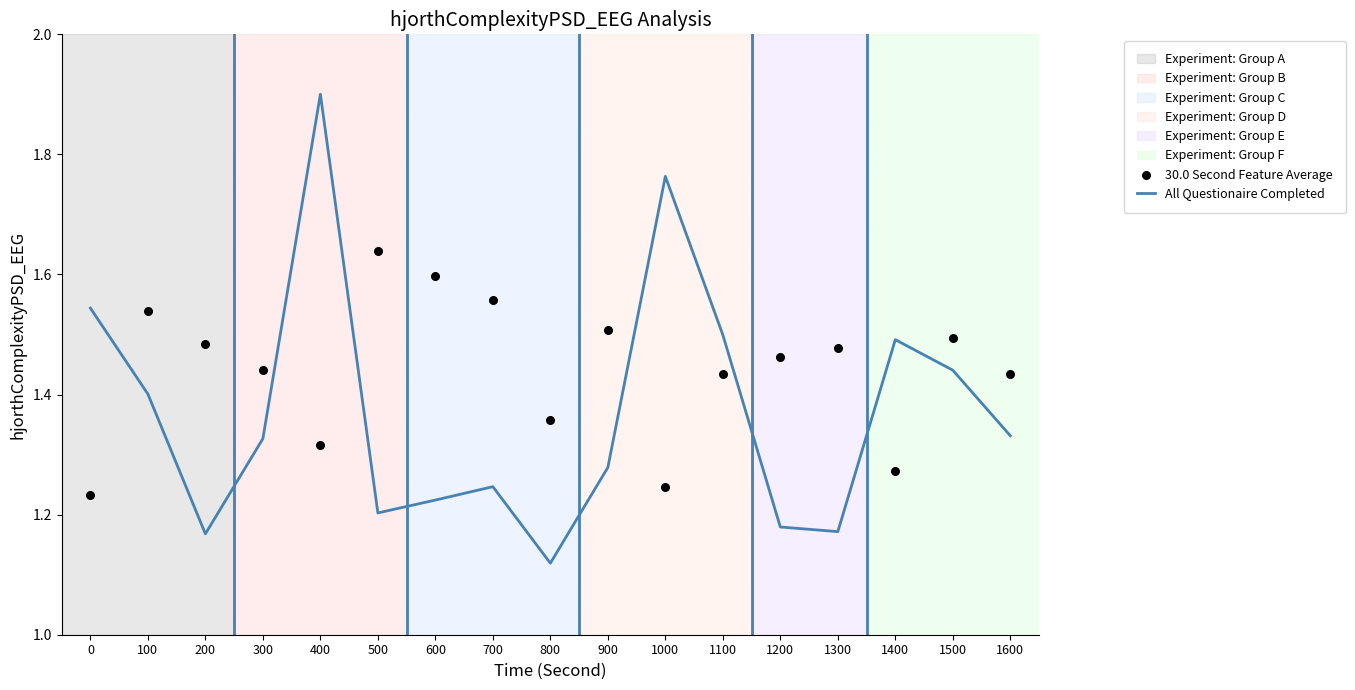

Which series has the largest total across all categories?

30.0 Second Feature Average